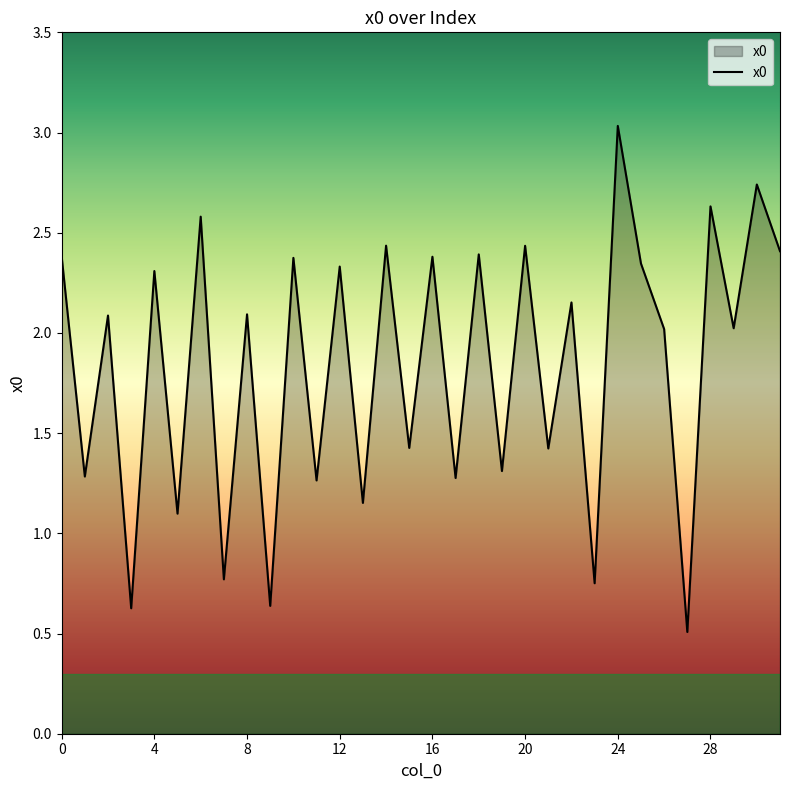

What is the smallest value displayed?

0.5